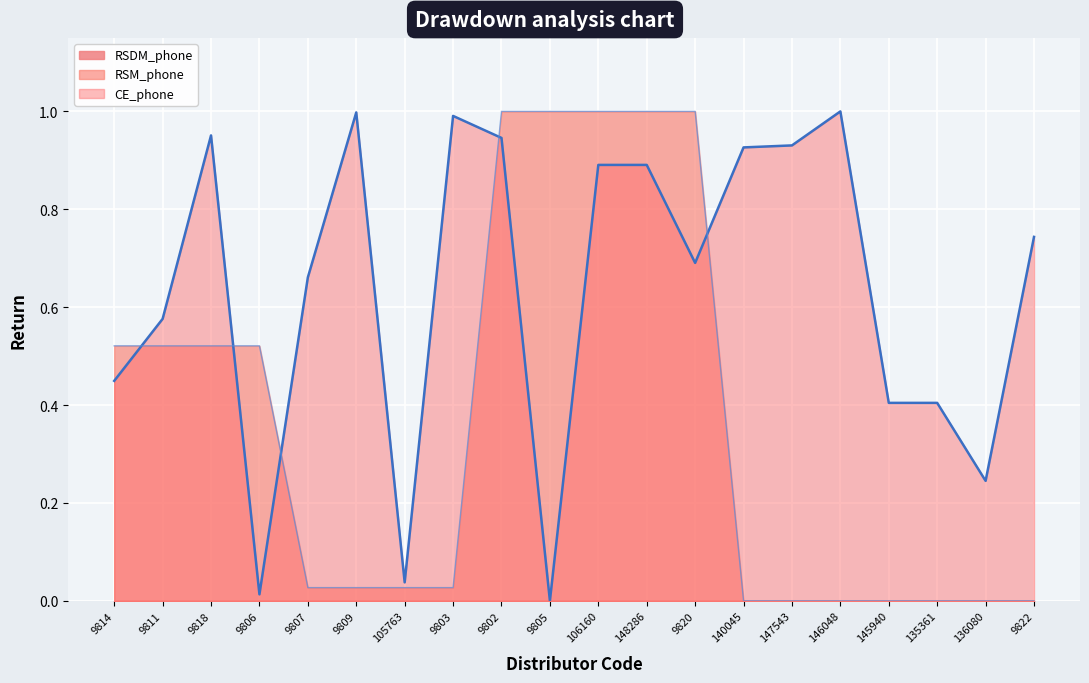

Reading left to right, list all the values displayed in this chart.

RSM_phone: 0.5	0.5	0.5	0.5	0.0	0.0	0.0	0.0	1.0	1.0	1.0	1.0	1.0	0.0	0.0	0.0	0.0	0.0	0.0	0.0
CE_phone: 0.4	0.6	1.0	0.0	0.7	1.0	0.0	1.0	0.9	0.0	0.9	0.9	0.7	0.9	0.9	1.0	0.4	0.4	0.2	0.7